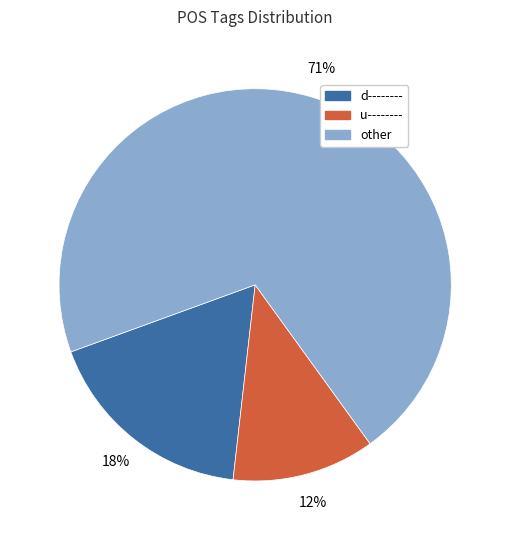

To the nearest percent, what is the average slice percentage?

33%